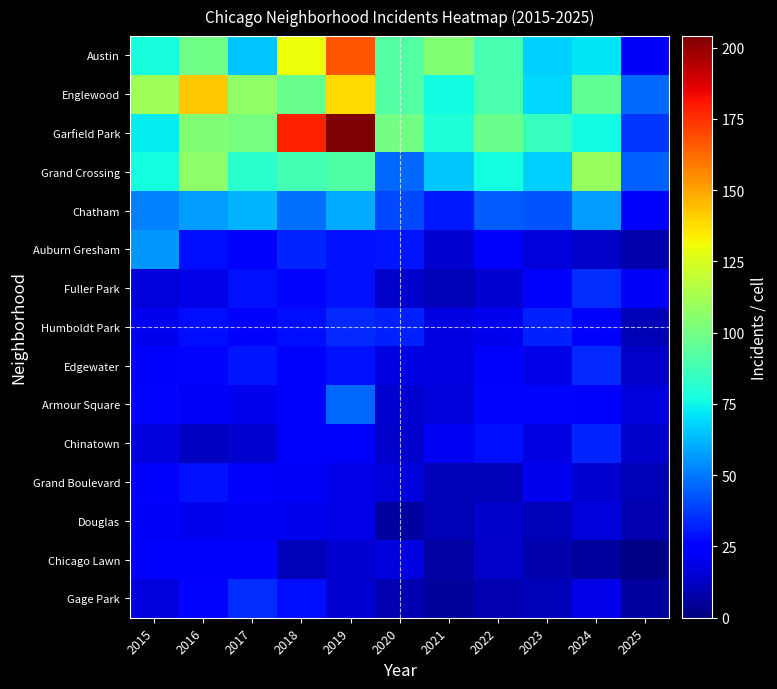

Which has a higher value, 2017 or 2016?

2016